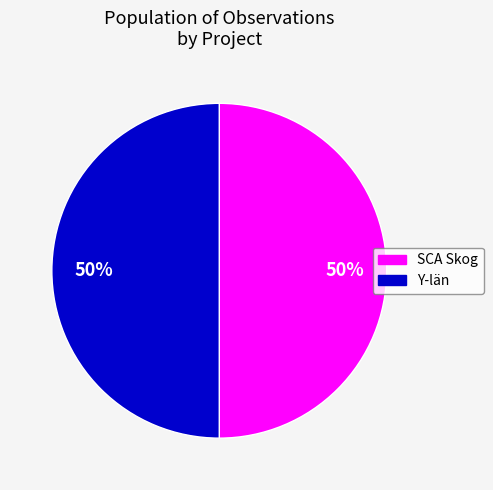

To the nearest percent, what is the average slice percentage?

50%